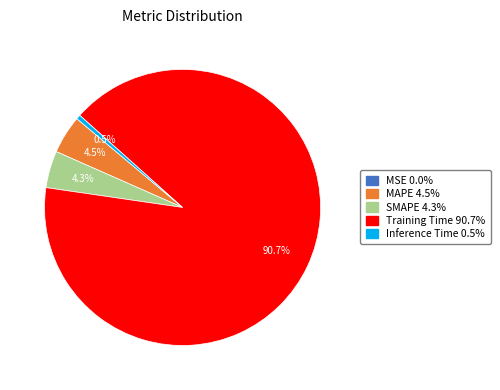

Is Training Time the majority of the pie?

Yes